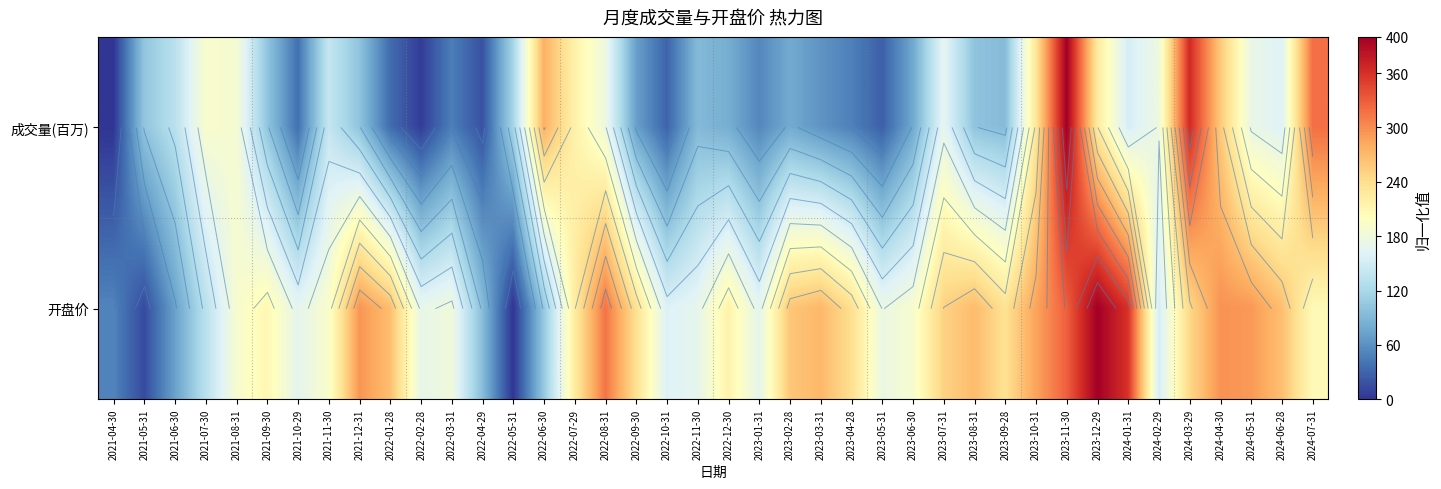

At 2024-01-31, list the series in order from smallest to largest.

成交量(百万), 开盘价